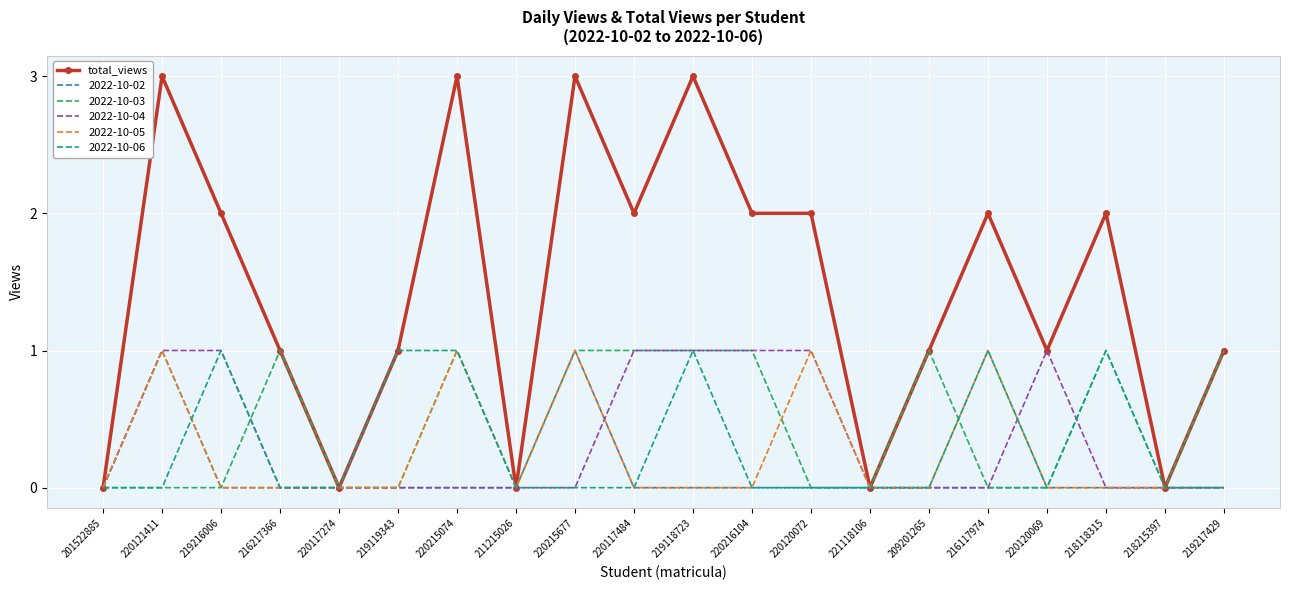

How many distinct data groups are displayed?

6